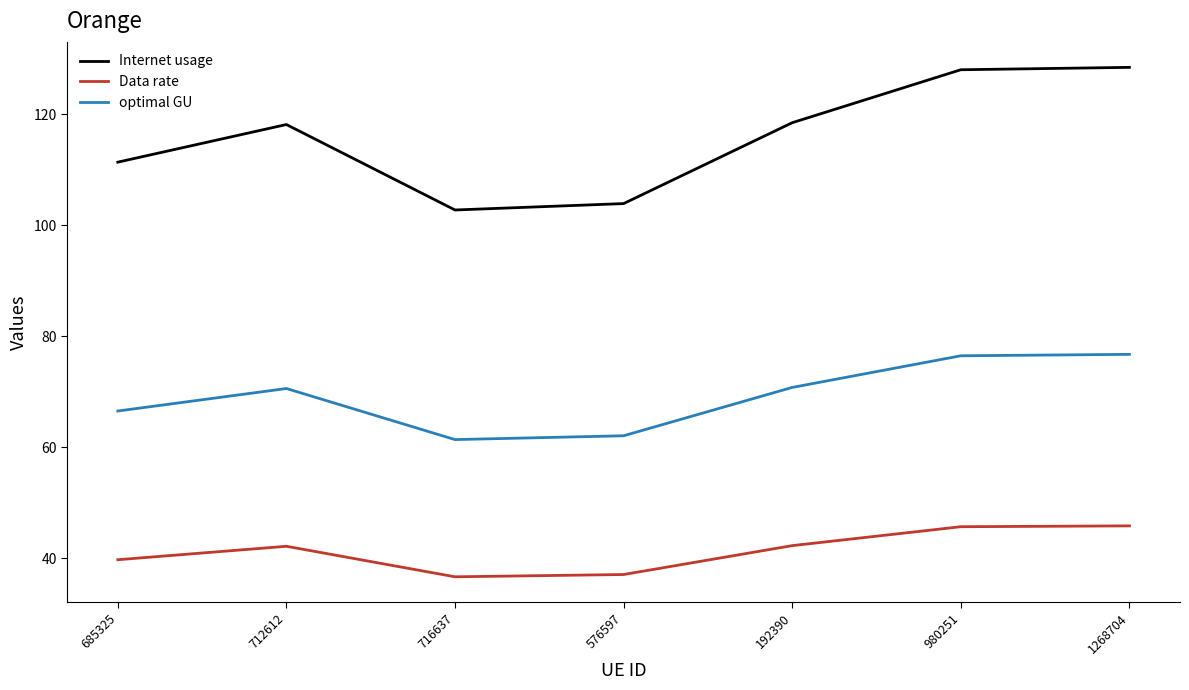

List the series in order of their peak value, lowest first.

Data rate, optimal GU, Internet usage